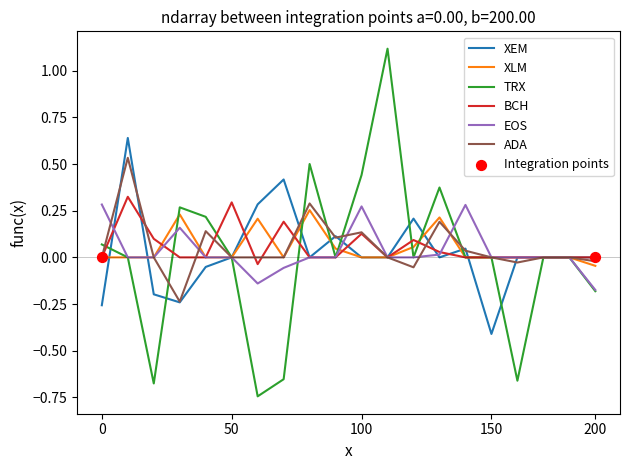

Which series has the largest range (max minus min)?

TRX